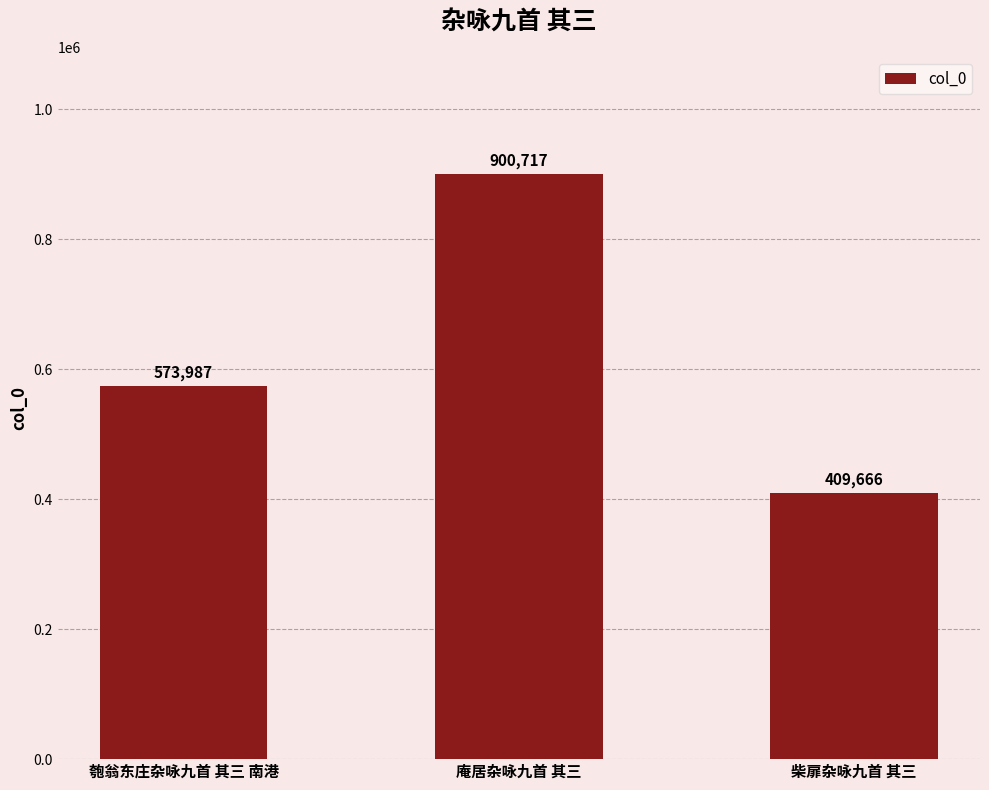

What is the difference between the maximum and minimum values?

491051